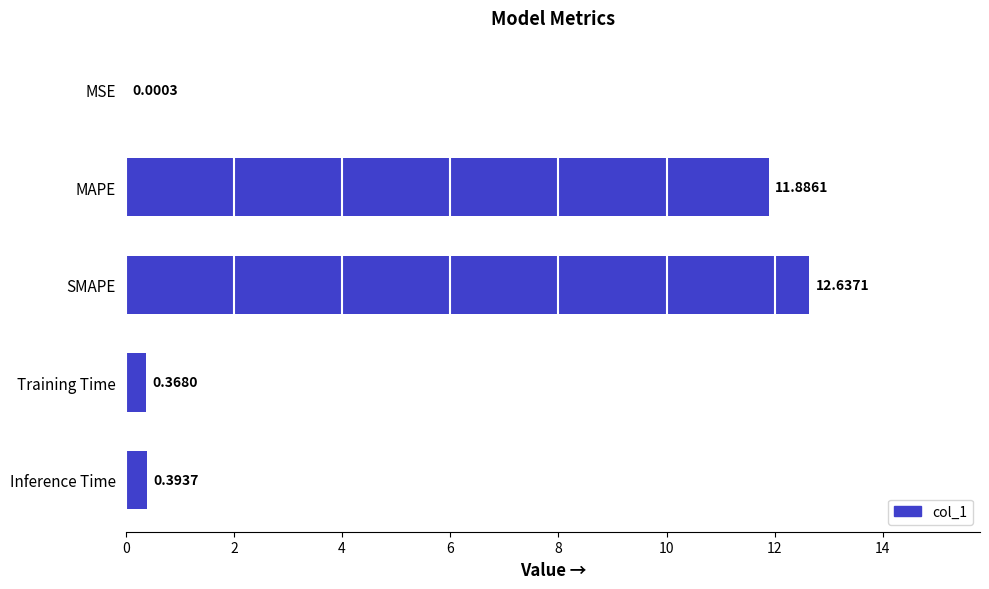

Where is the data nearest to the value 6?

Inference Time